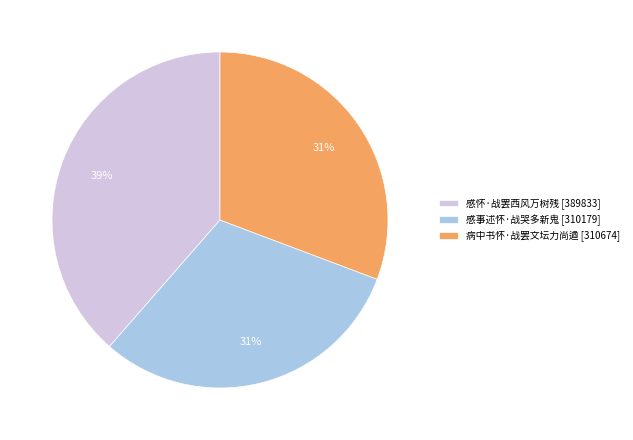

Is there any slice that represents more than half of the pie?

No